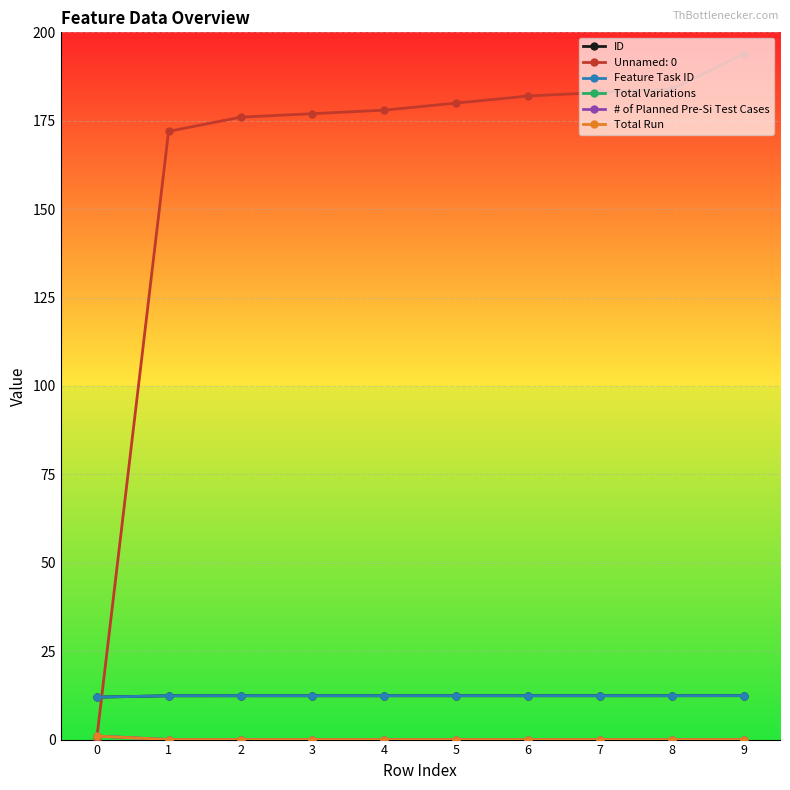

Is the value of Total Variations at 8 greater than the value of ID at 5?

No